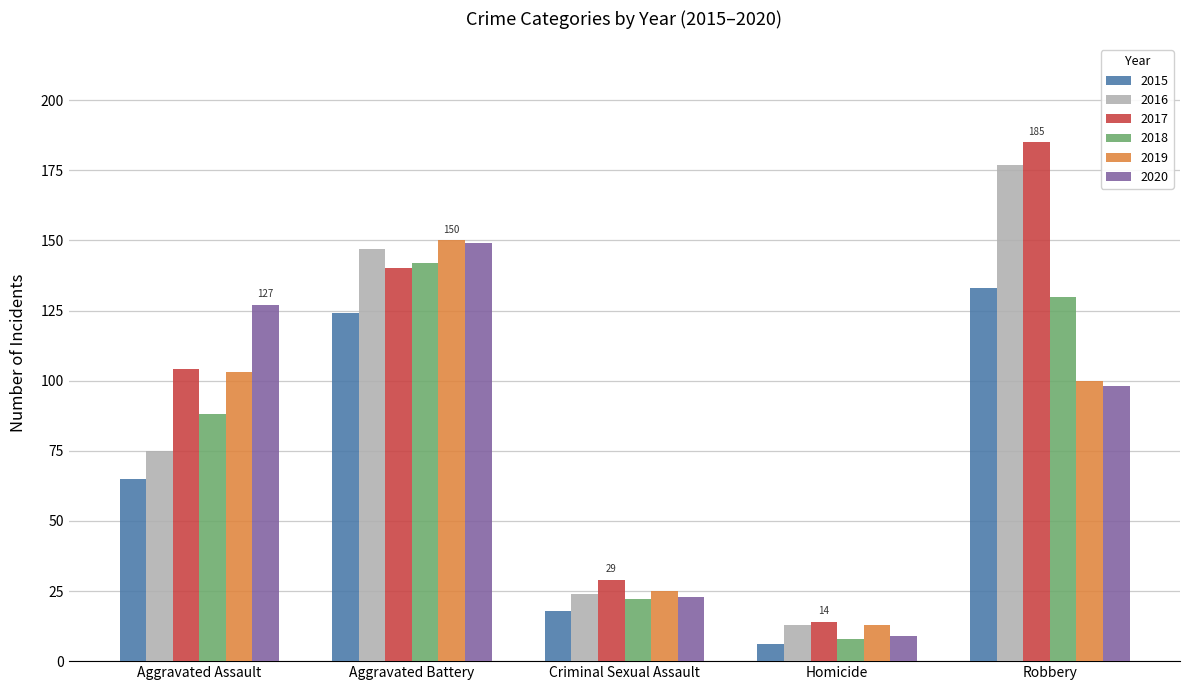

What is the greatest value displayed?

185